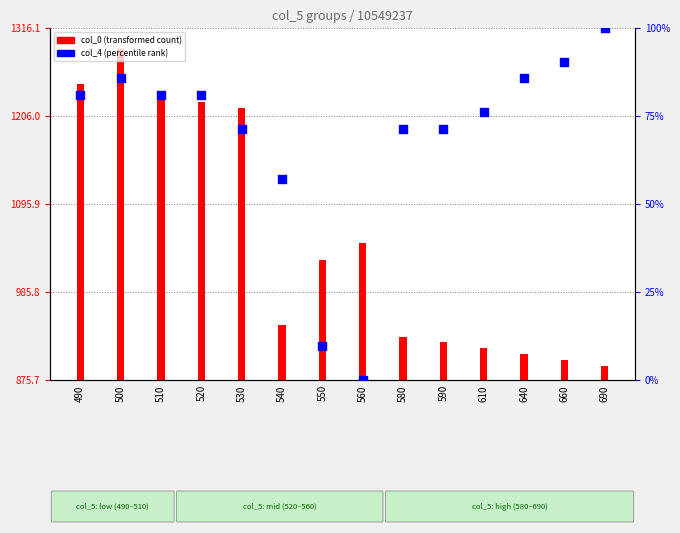

At how many categories does at least one series exceed 884?

14